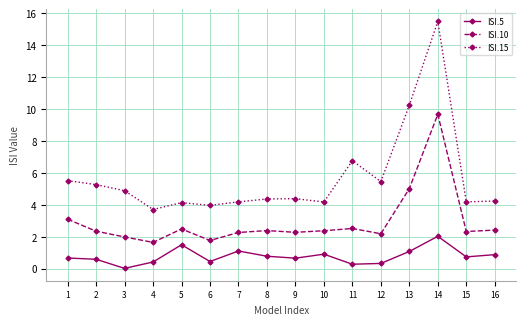

The ISI.15 series shows 4.0 at 6. True or false?

True